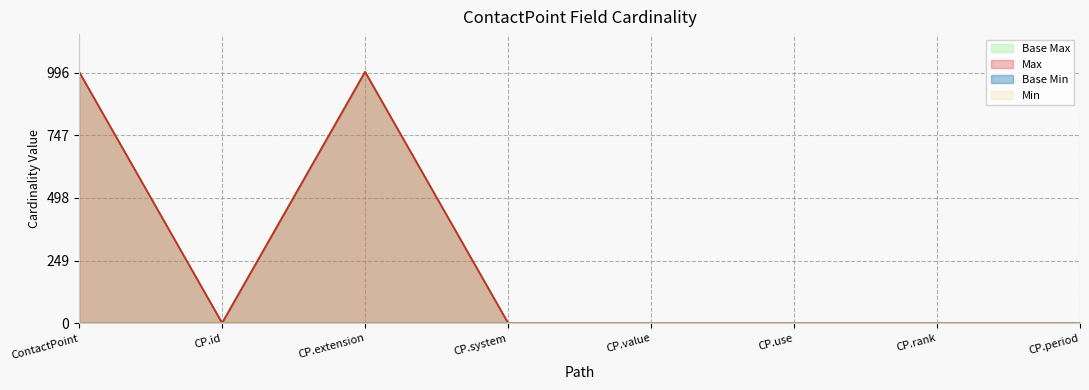

The value of Max (numeric) at CP.extension is 999. True or false?

True